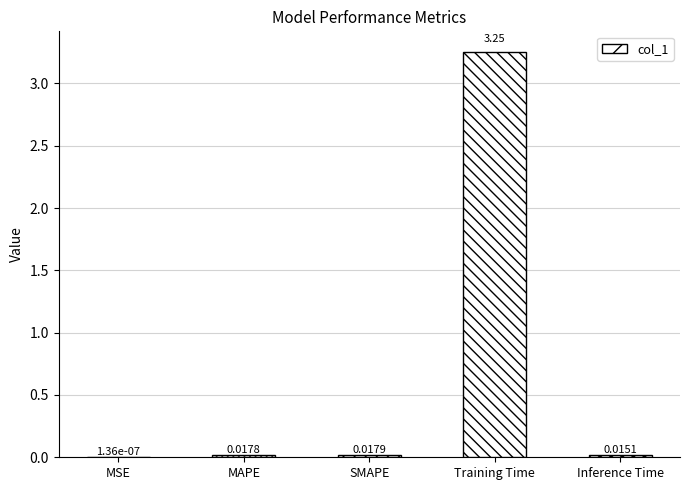

Where is the data nearest to the value 1?

SMAPE